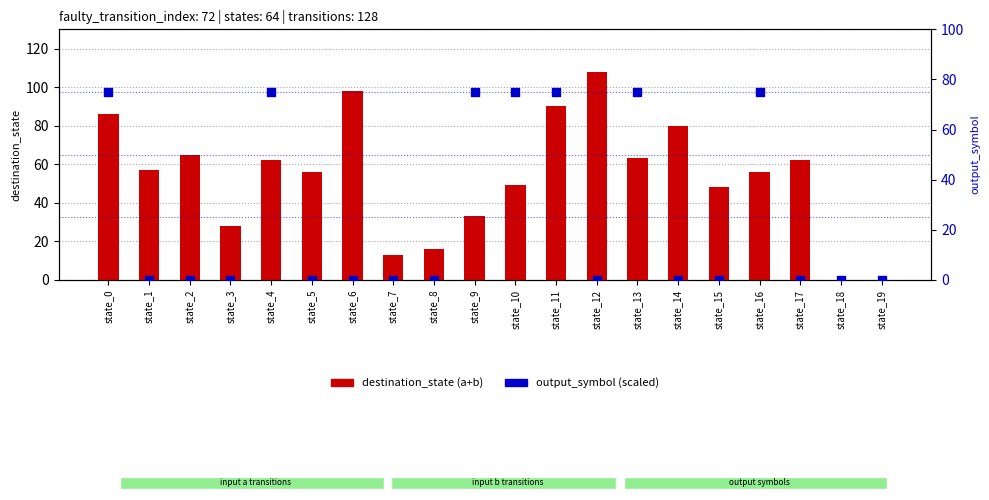

Which series has the largest total across all categories?

destination_state (a+b)